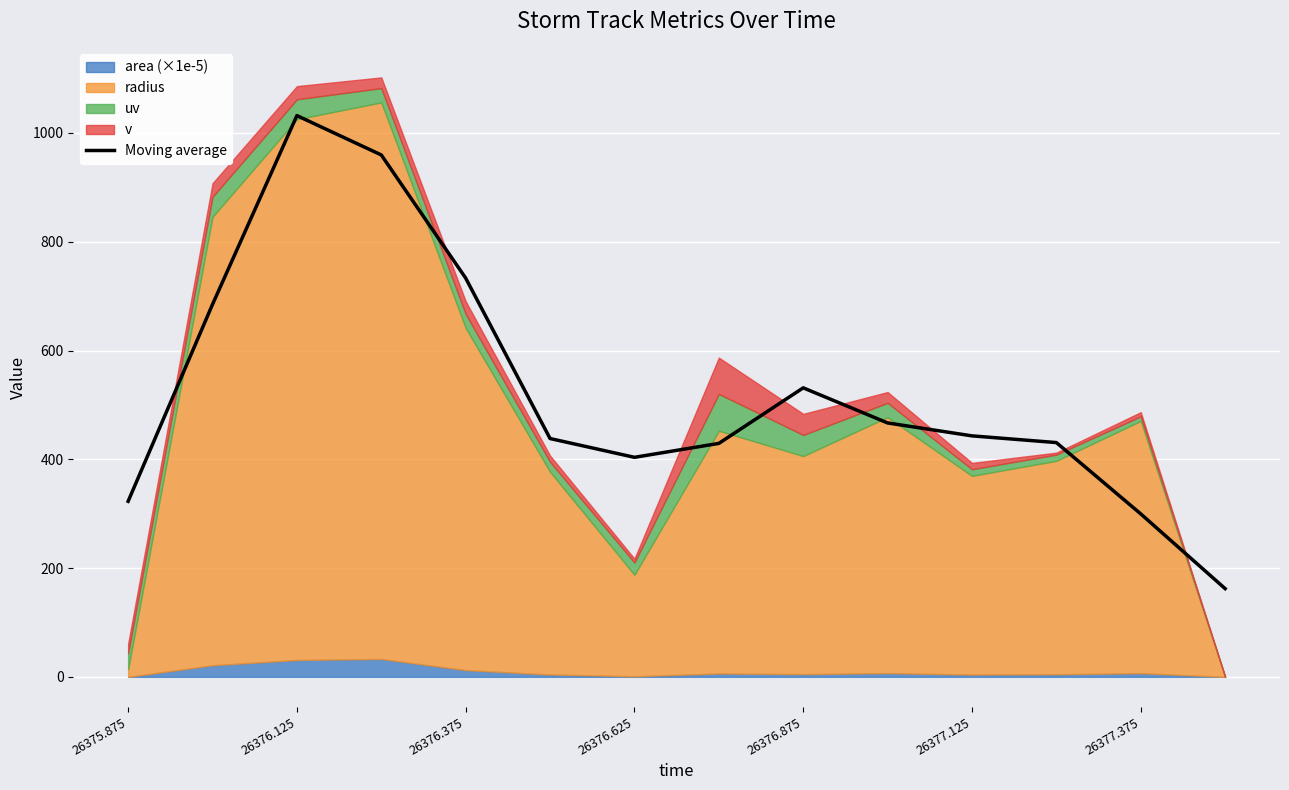

True or false: Moving average has a value of 1417.9 at 26376.125.

False